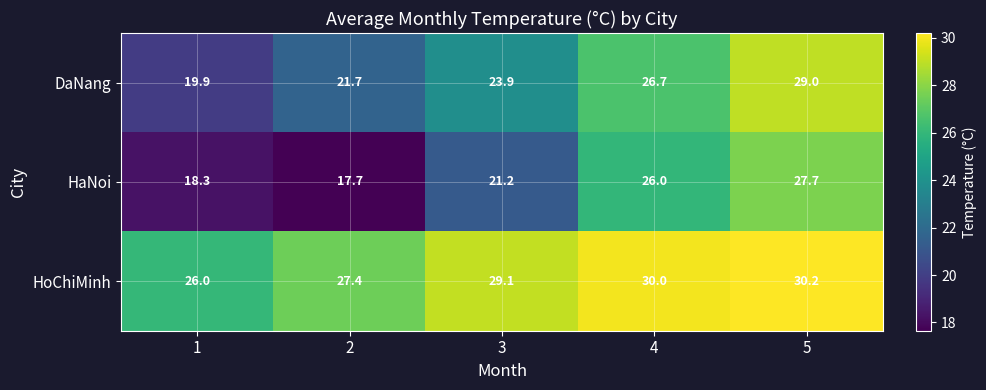

Reading left to right, extract all data points from this chart.

DaNang: 19.9	21.7	23.9	26.7	29.0
HaNoi: 18.3	17.7	21.2	26.0	27.7
HoChiMinh: 26.0	27.4	29.1	30.0	30.2